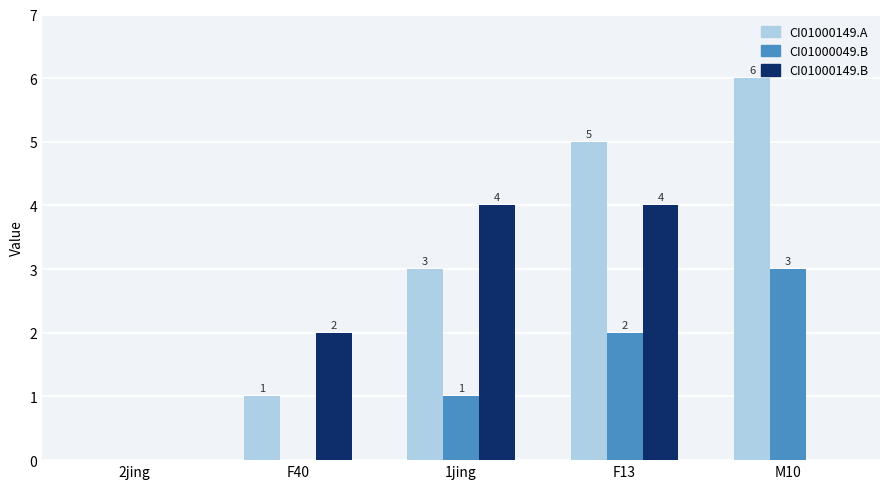

Which series has the largest range (max minus min)?

CI01000149.A